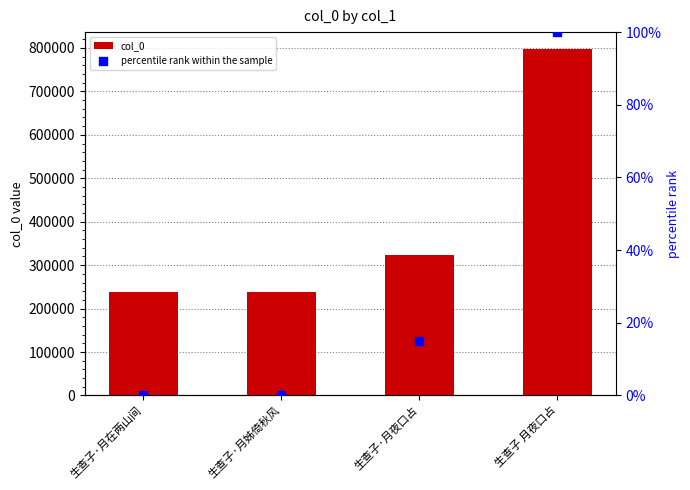

Which series reaches the maximum Y coordinate?

col_0